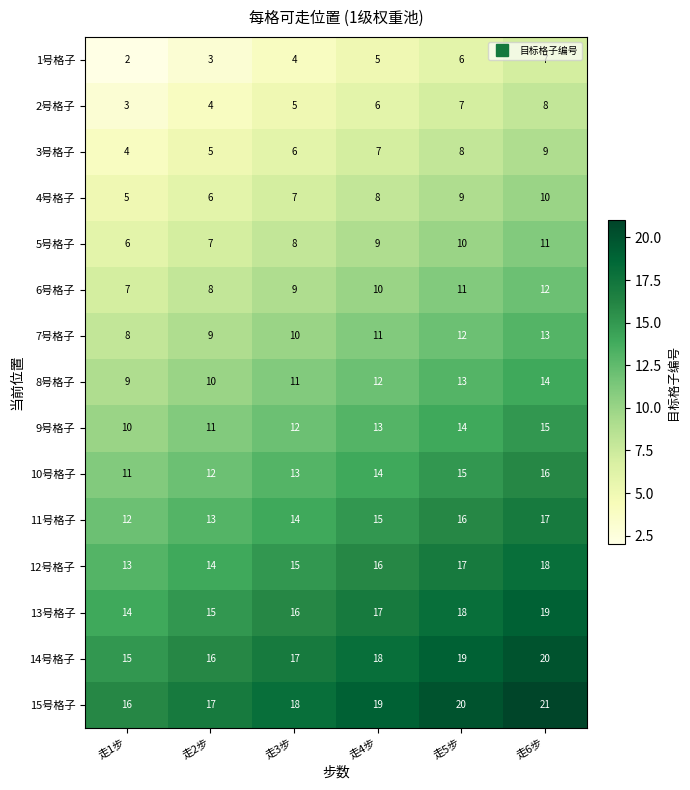

The 14号格子 series shows 17 at 走3步. True or false?

True